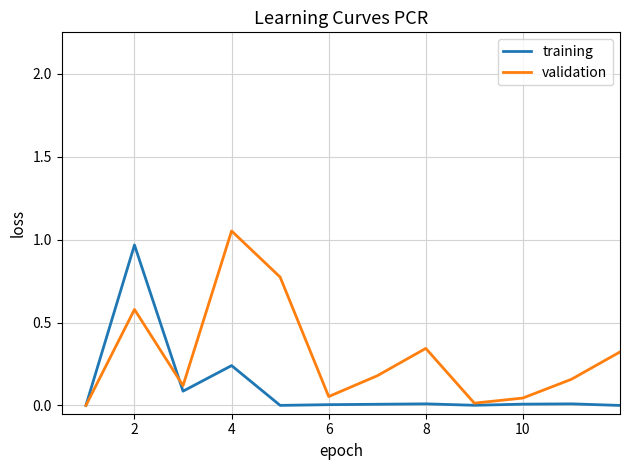

Rank the series by their average value, from lowest to highest.

training, validation